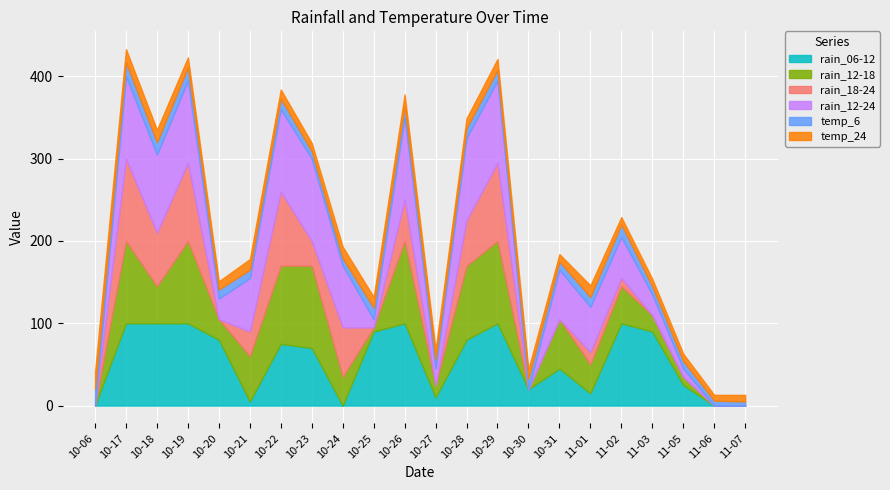

At which category does rain_12-18 reach its first local valley?

2023-10-18